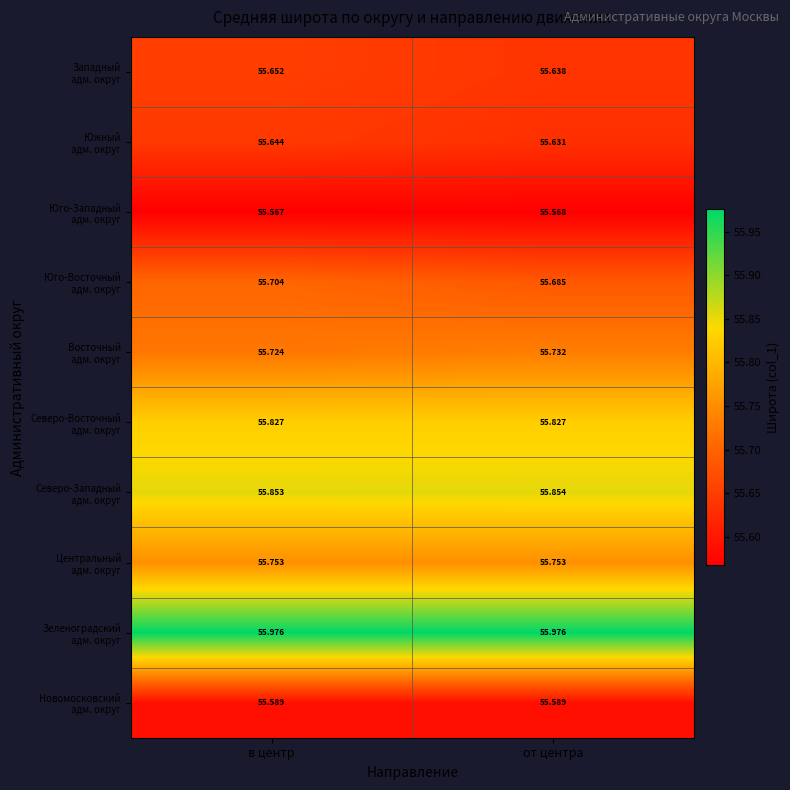

How many data points does each series have?

2